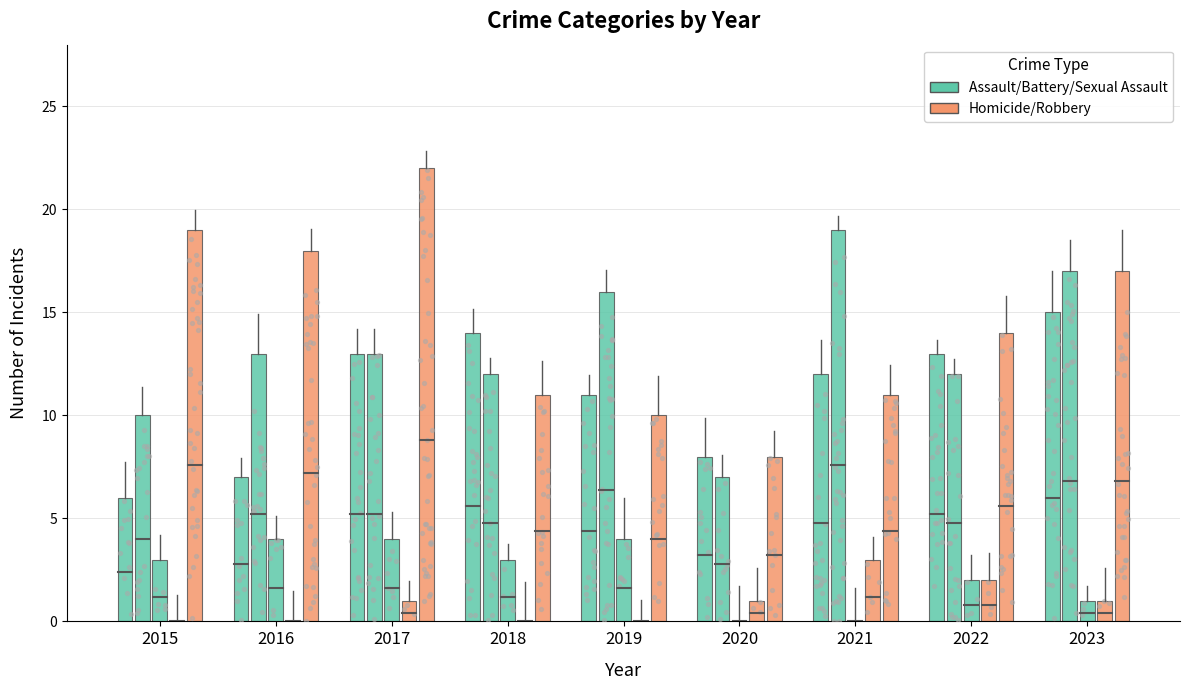

What is the total value across all series at 2021?

45